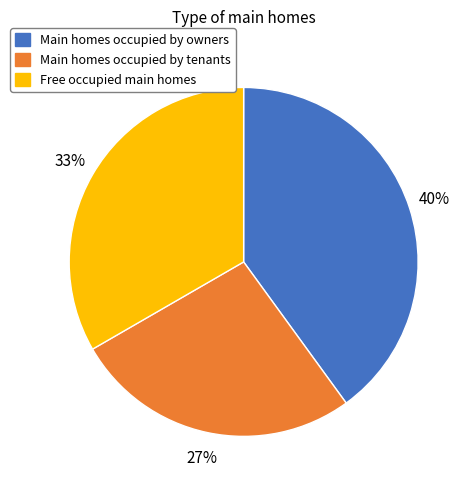

To the nearest percent, what is the average slice percentage?

33%